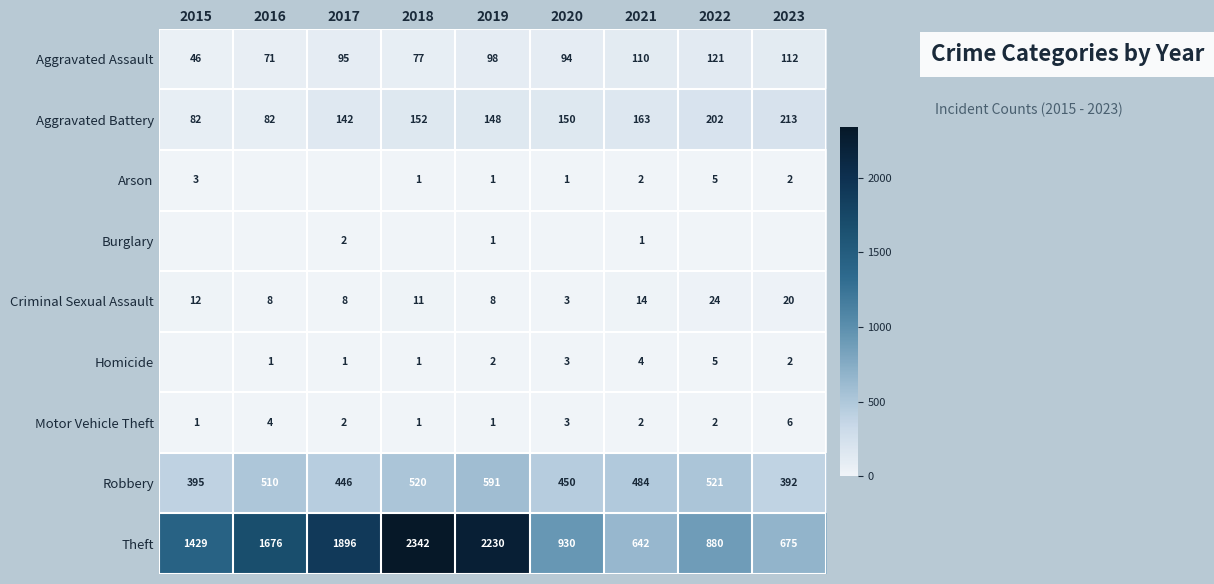

What is the average value of the Motor Vehicle Theft series?

2